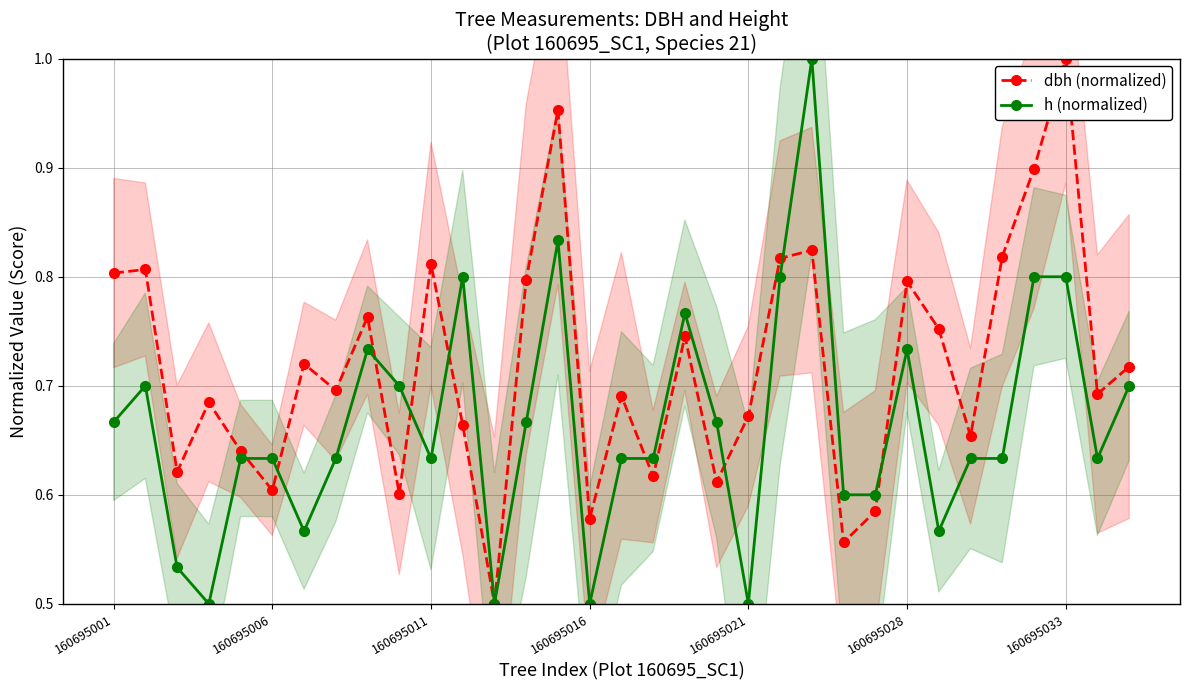

Is the value of h (normalized) at 160695006 greater than the value of dbh (normalized) at 160695028?

No